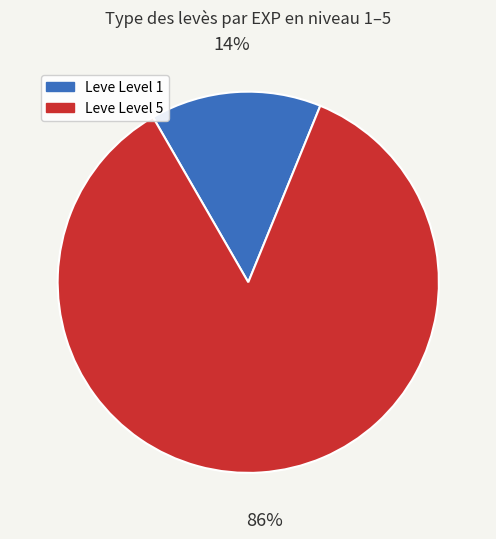

Does any single category account for the majority?

Yes